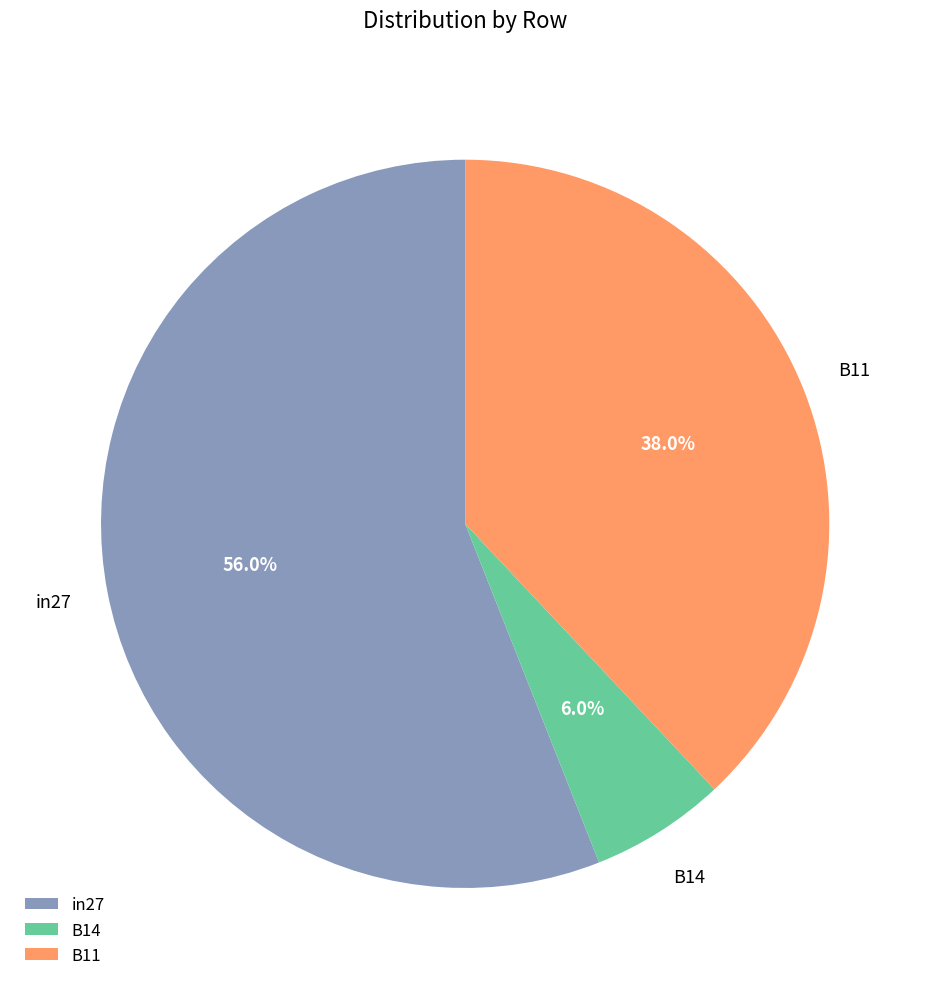

To the nearest percent, what is the difference between the B14 and in27 slice percentages?

50%